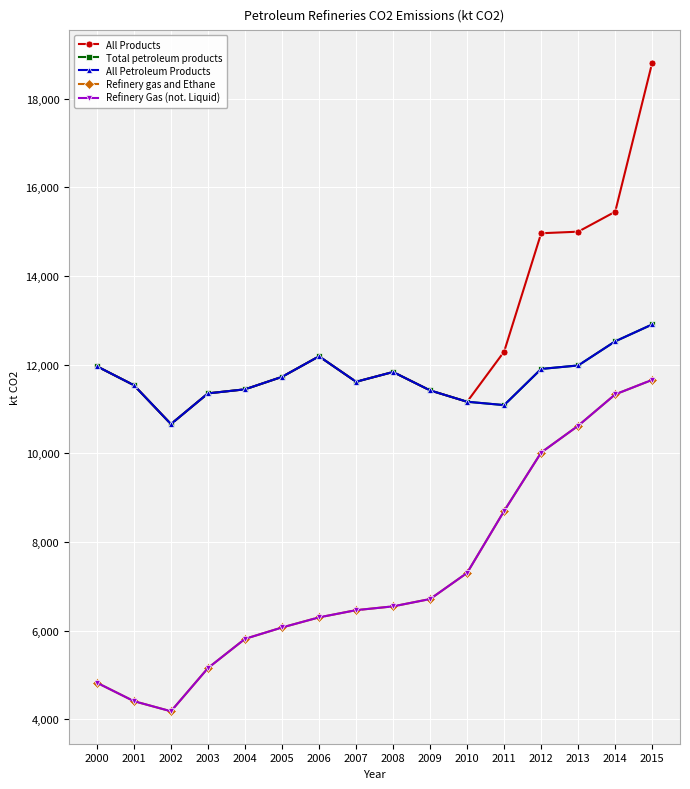

Is this an area chart (filled region under the line)?

No